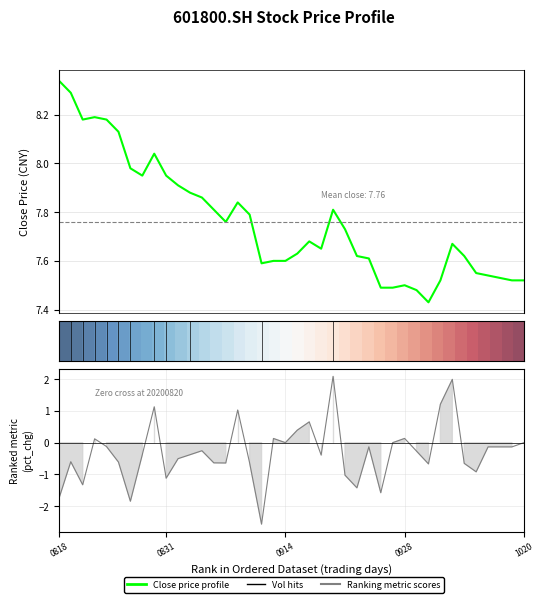

How many negative values does the pct_chg series have?

27